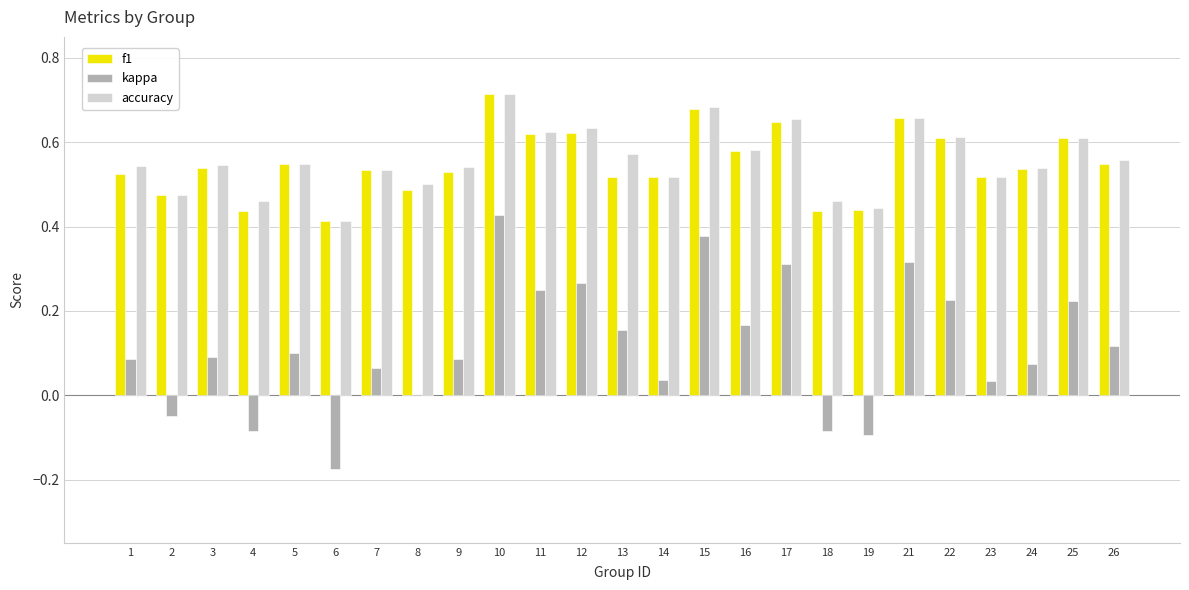

At which label does kappa first exceed 0?

1